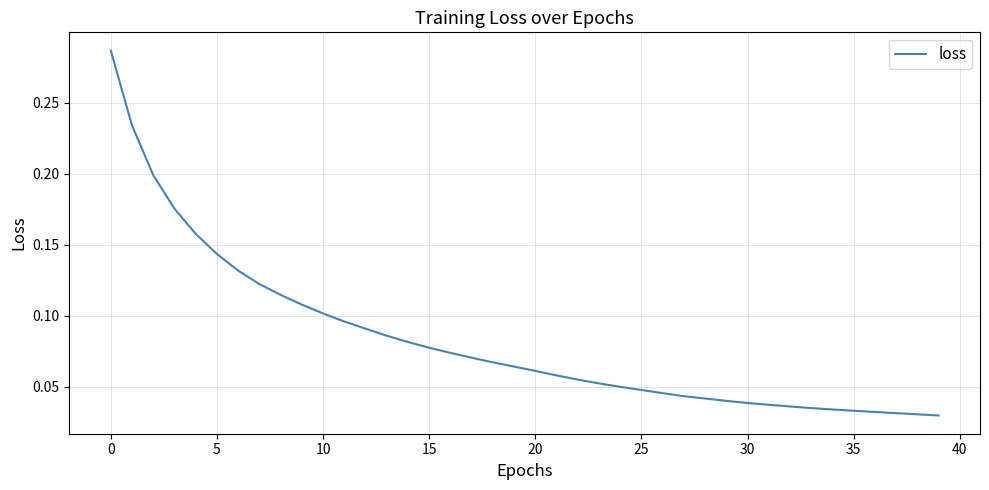

Reading left to right, what are all the values shown in this chart?

0.3	0.2	0.2	0.2	0.2	0.1	0.1	0.1	0.1	0.1	0.1	0.1	0.1	0.1	0.1	0.1	0.1	0.1	0.1	0.1	0.1	0.1	0.1	0.1	0.0	0.0	0.0	0.0	0.0	0.0	0.0	0.0	0.0	0.0	0.0	0.0	0.0	0.0	0.0	0.0